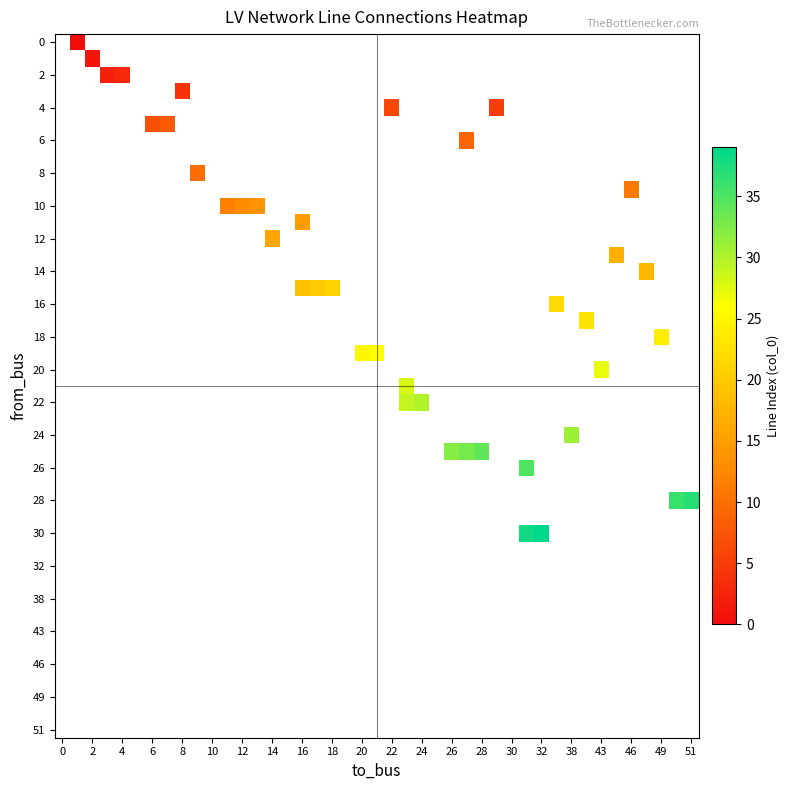

True or false: from_bus has a value of 3.0 at 4.

True